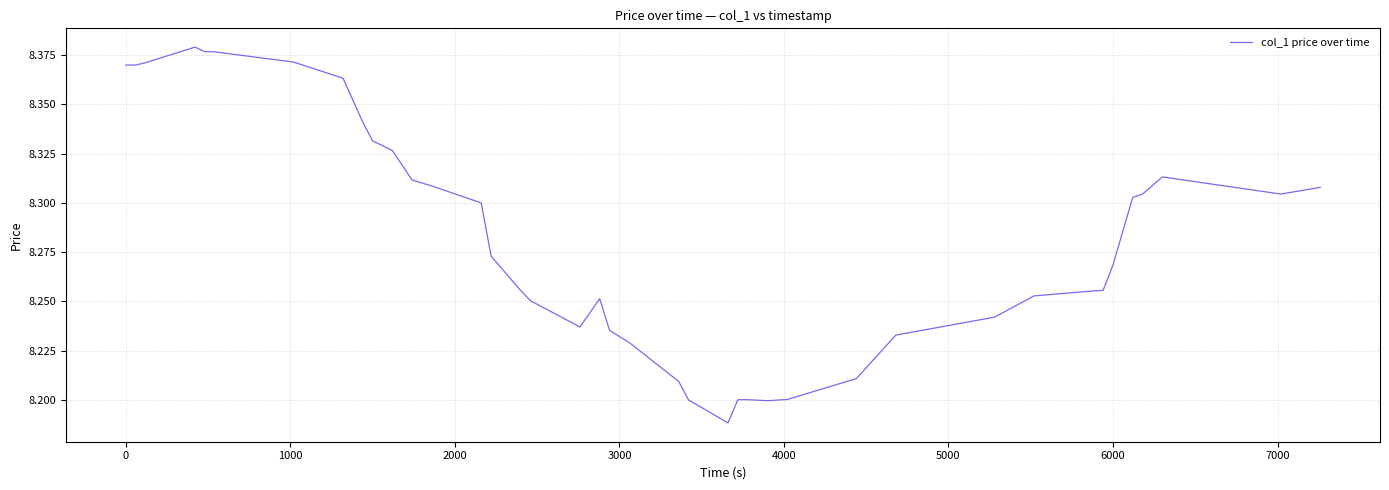

What is the smallest value displayed?

8.2